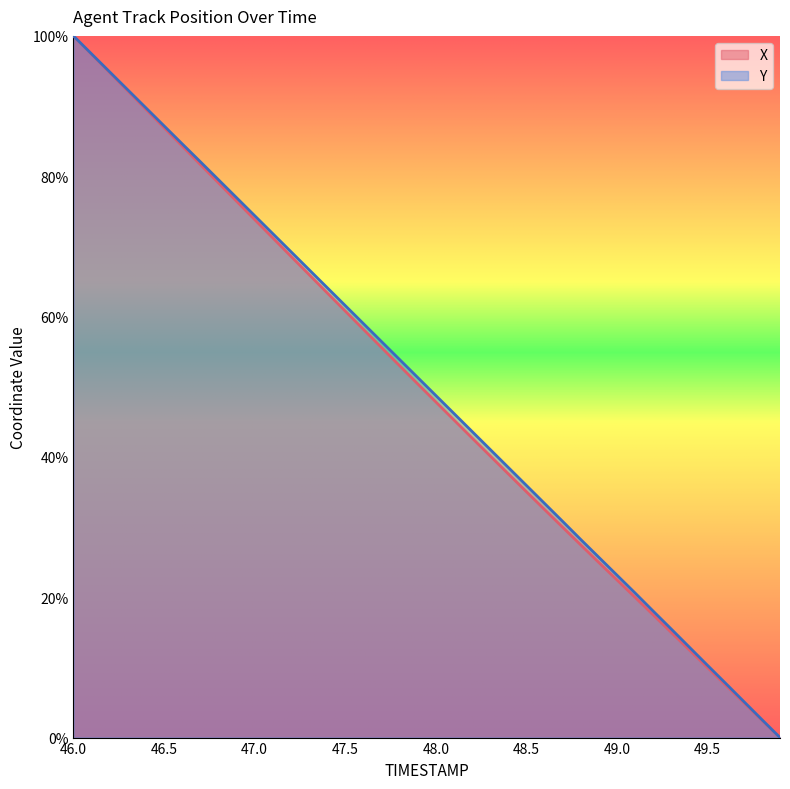

What is the difference between the highest and lowest values at 46.5?

0.3